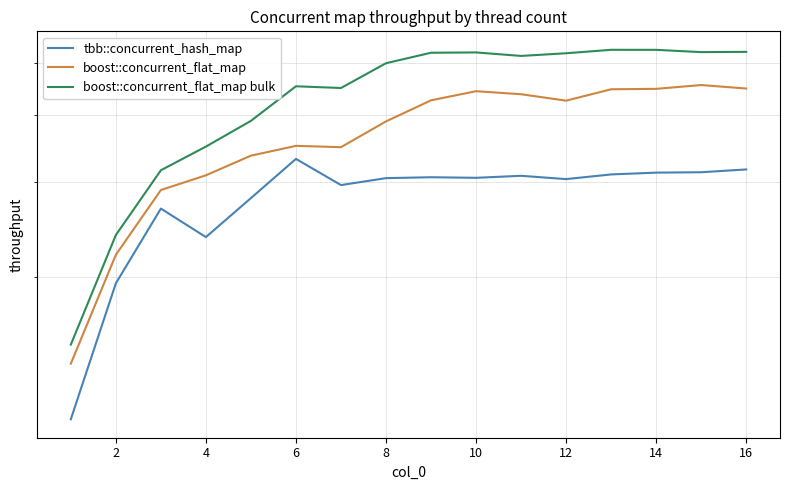

What is the smallest value displayed?

10.9